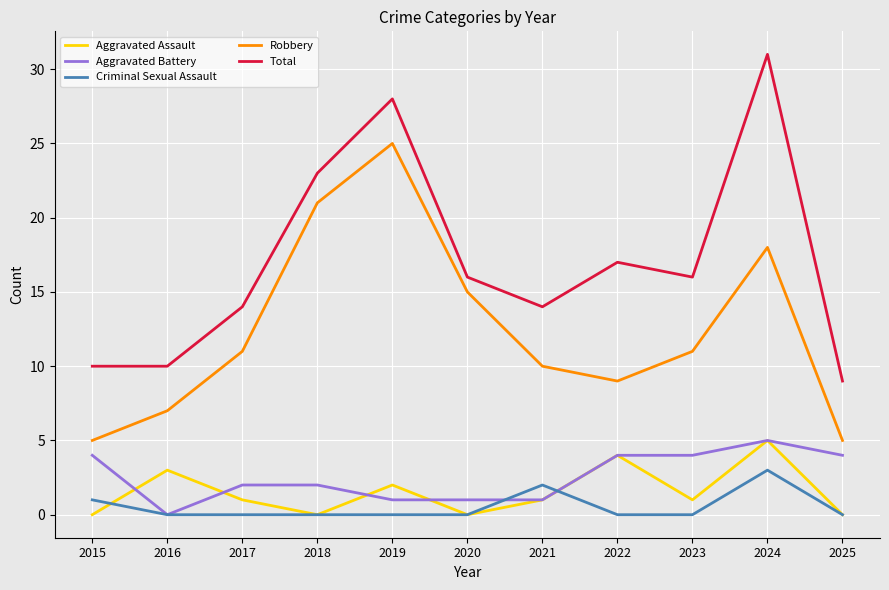

How many series are shown in this chart?

5